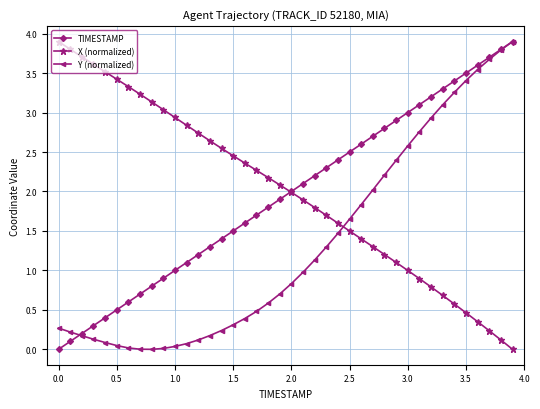

What is the highest value of the X (normalized) series?

3.9